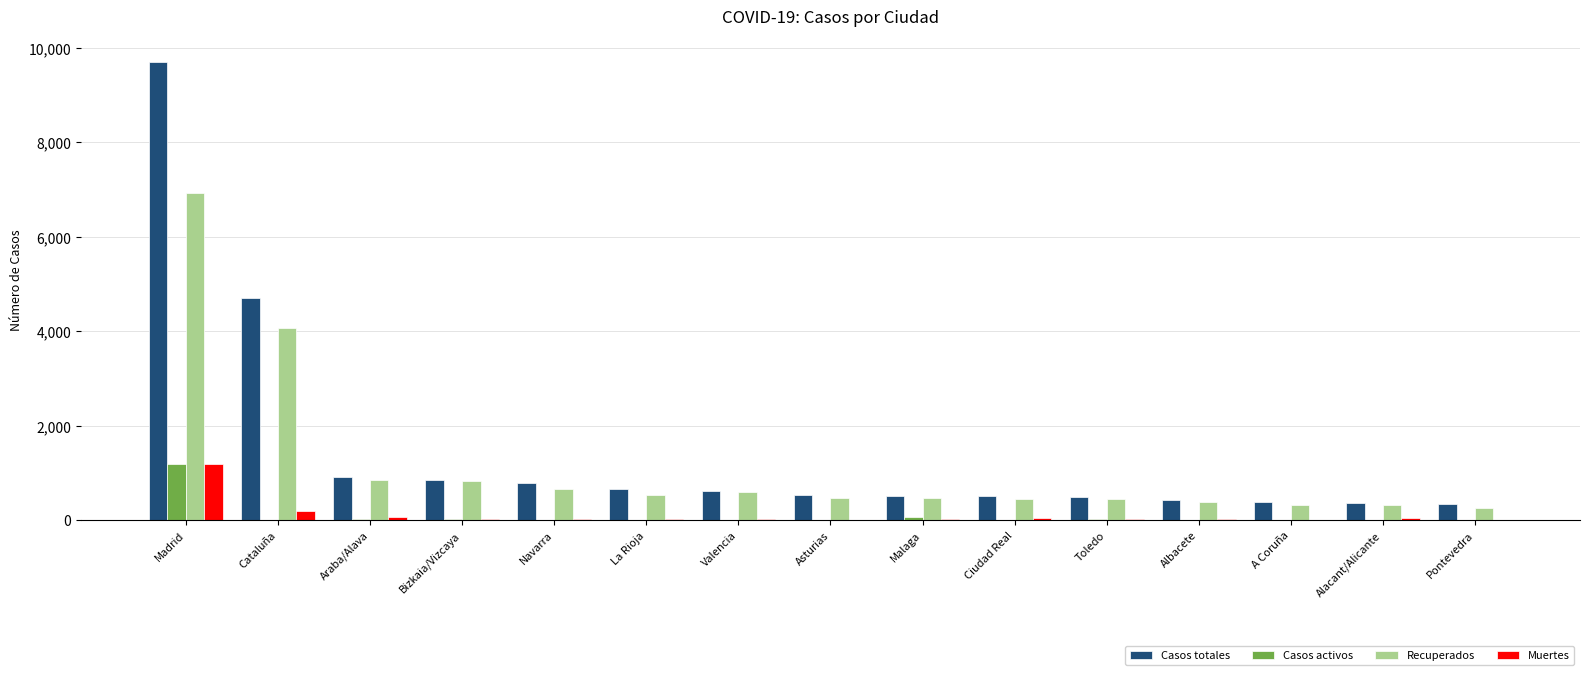

Where is Casos totales nearest to the value 5025?

Cataluña